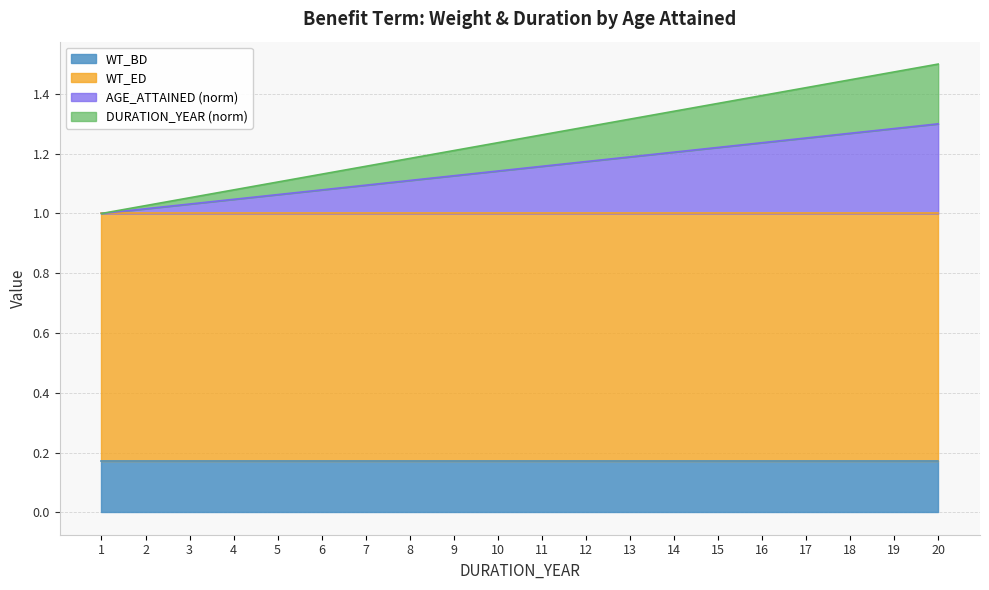

Is it true that WT_BD equals 0.3 at 5?

False